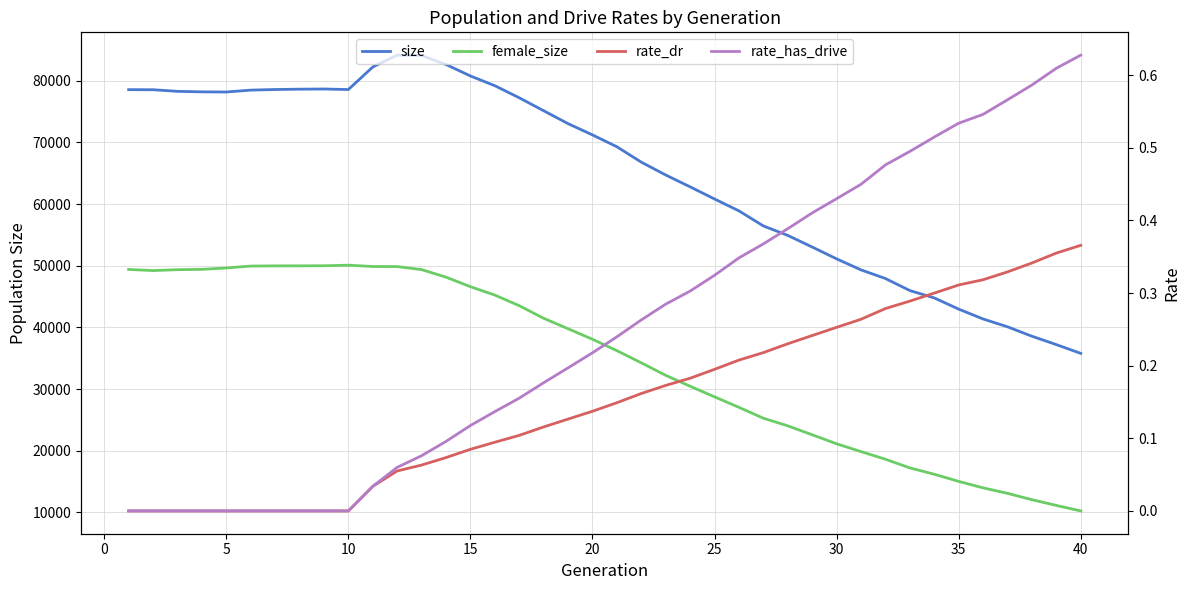

What is the highest value of the female_size series?

50100.0